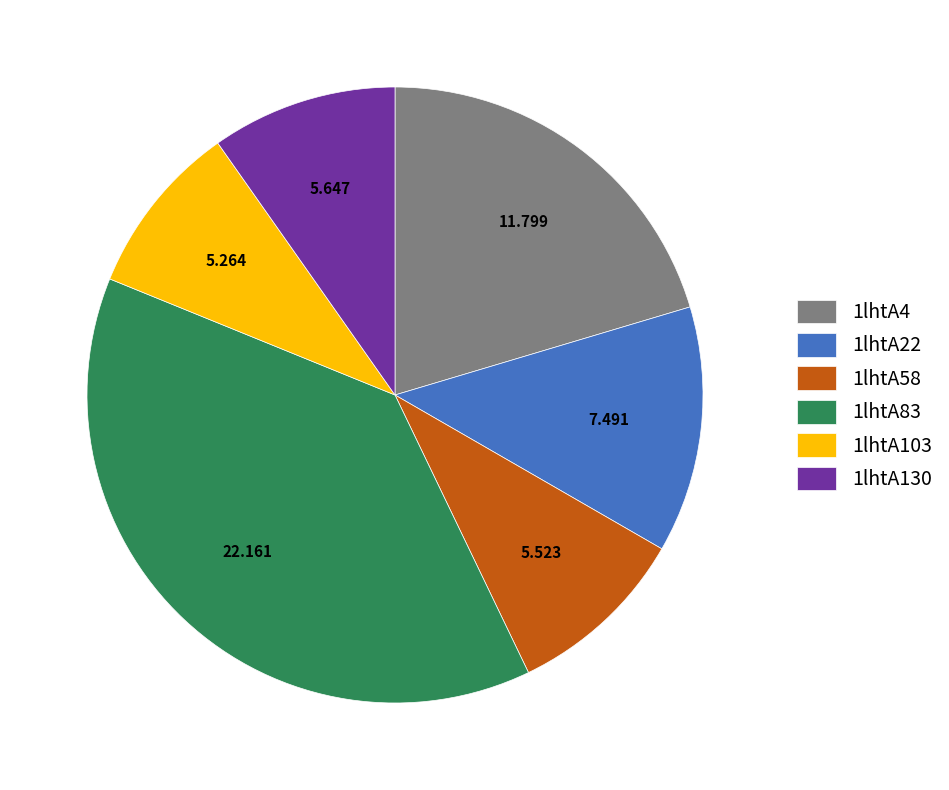

Does any single category account for the majority?

No